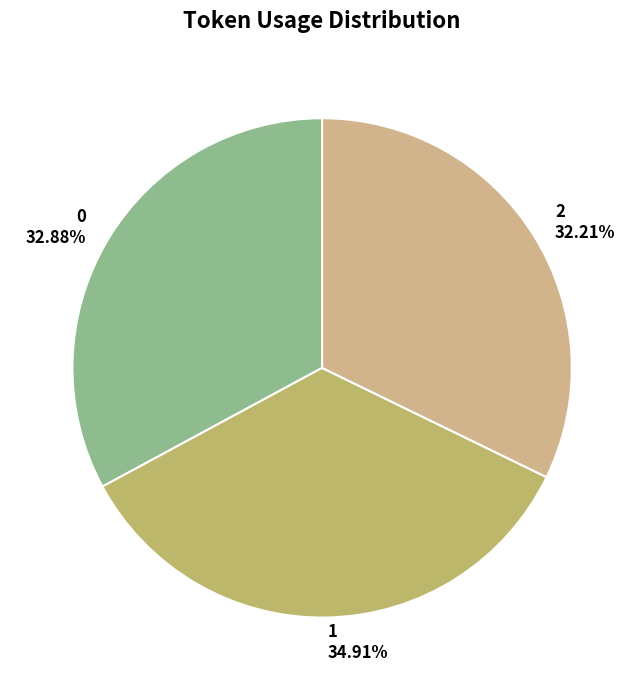

What is the ratio of the value at 1 to the value at 0?

1.1